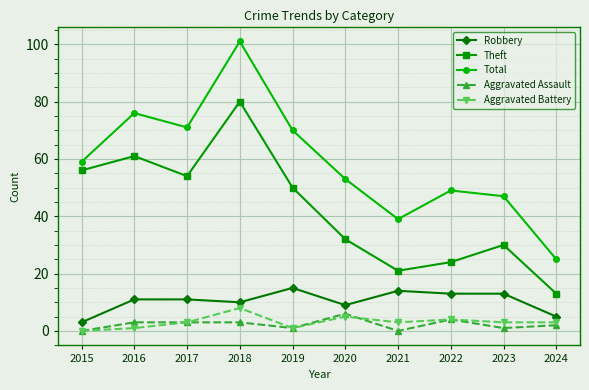

True or false: Total and Aggravated Assault intersect in this chart.

False